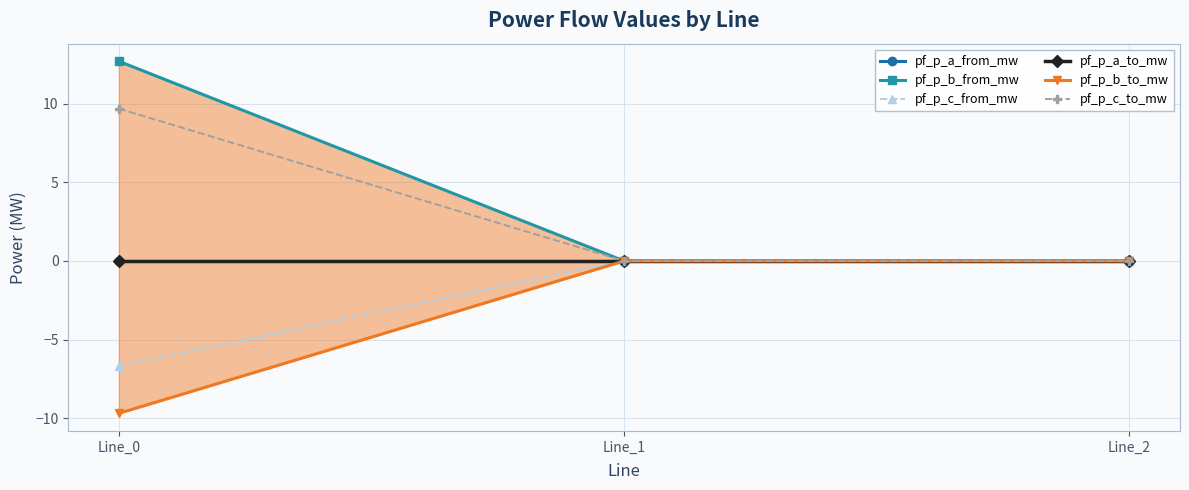

Does the chart have visible grid lines?

Yes